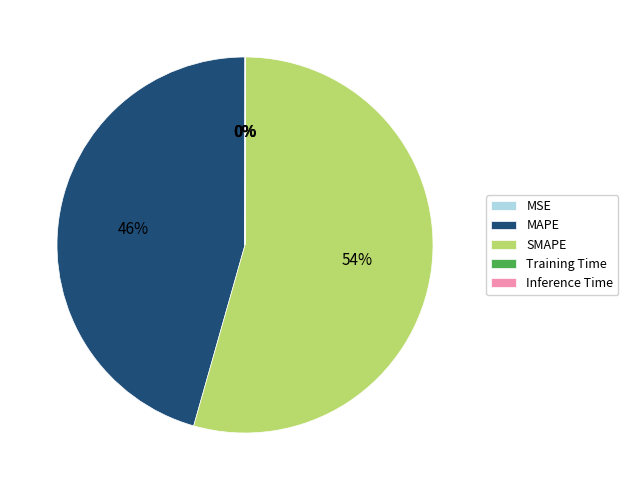

Is it true that SMAPE is 54% of the pie?

True